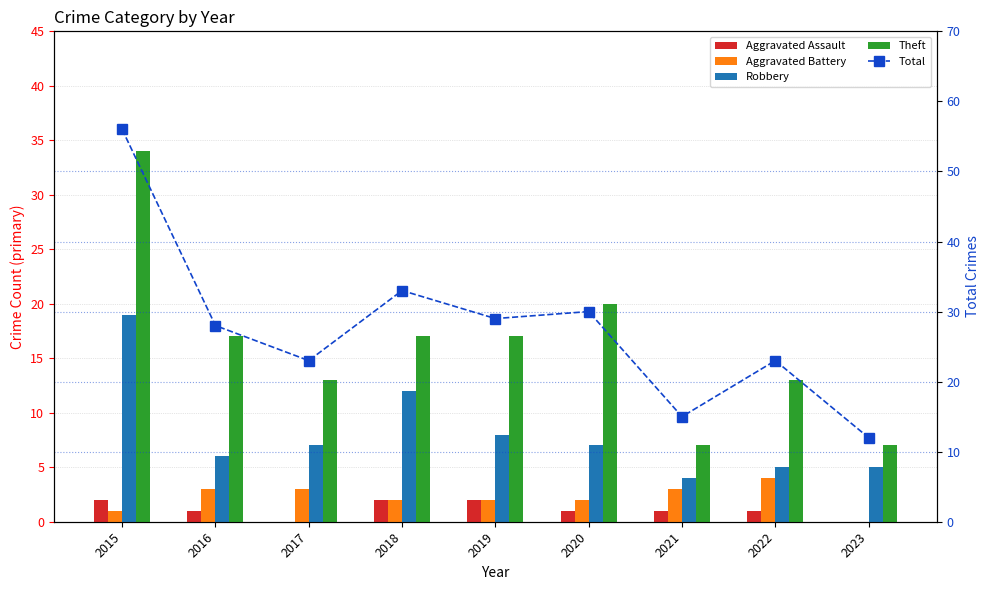

What is the value of the Total bar at the 3rd from the left?

23